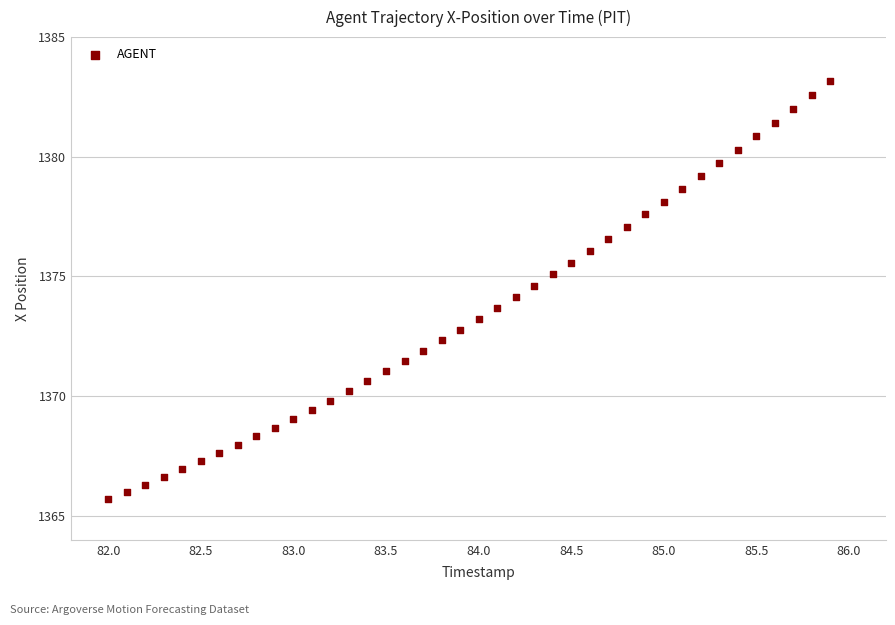

What is the range of X values (max minus min)?

3.9